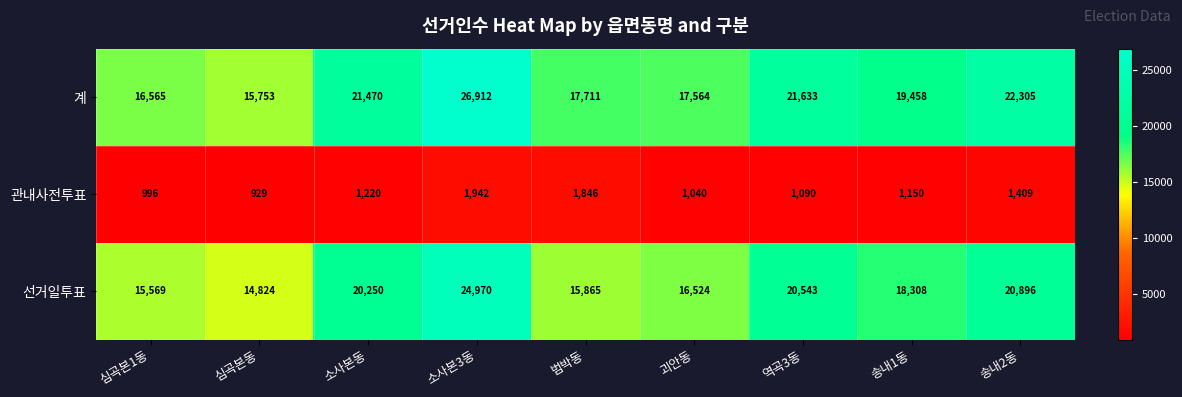

At how many categories does at least one series exceed 11604?

9